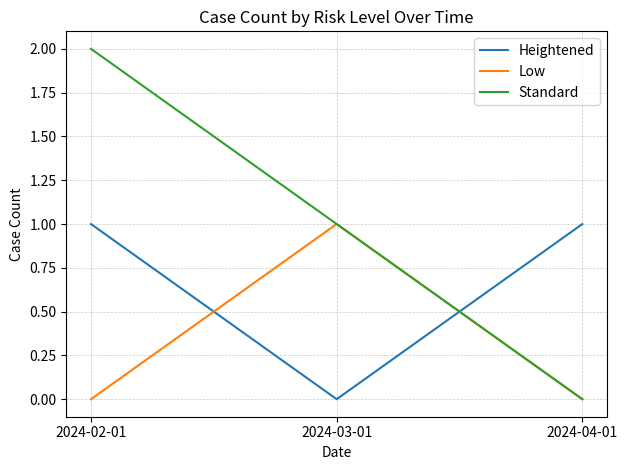

Reading left to right, list all the values displayed in this chart.

Heightened: 2024-02-01=1	2024-03-01=0	2024-04-01=1
Low: 2024-02-01=0	2024-03-01=1	2024-04-01=0
Standard: 2024-02-01=2	2024-03-01=1	2024-04-01=0